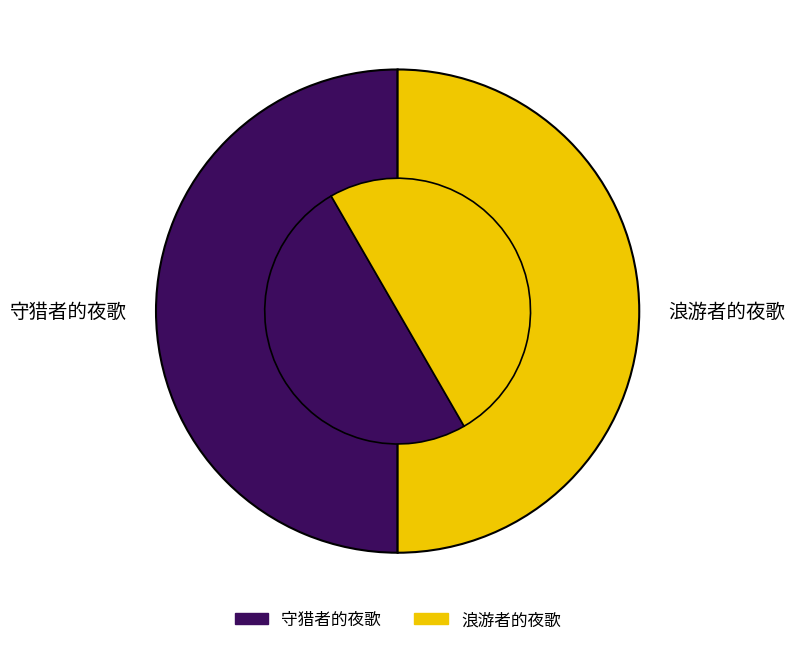

Count the number of slices in the pie.

2